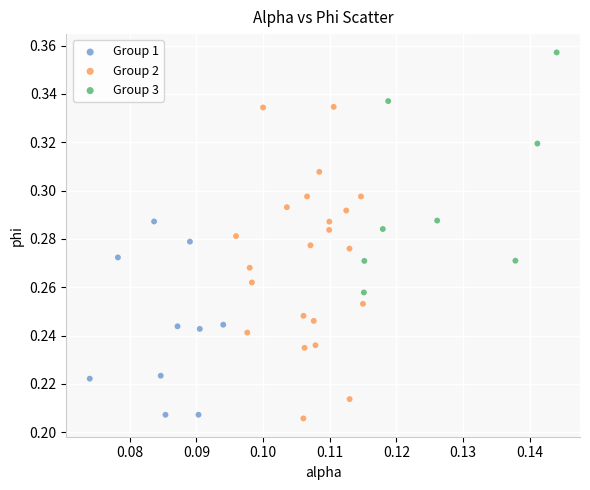

Which series reaches the maximum Y coordinate?

Group 3